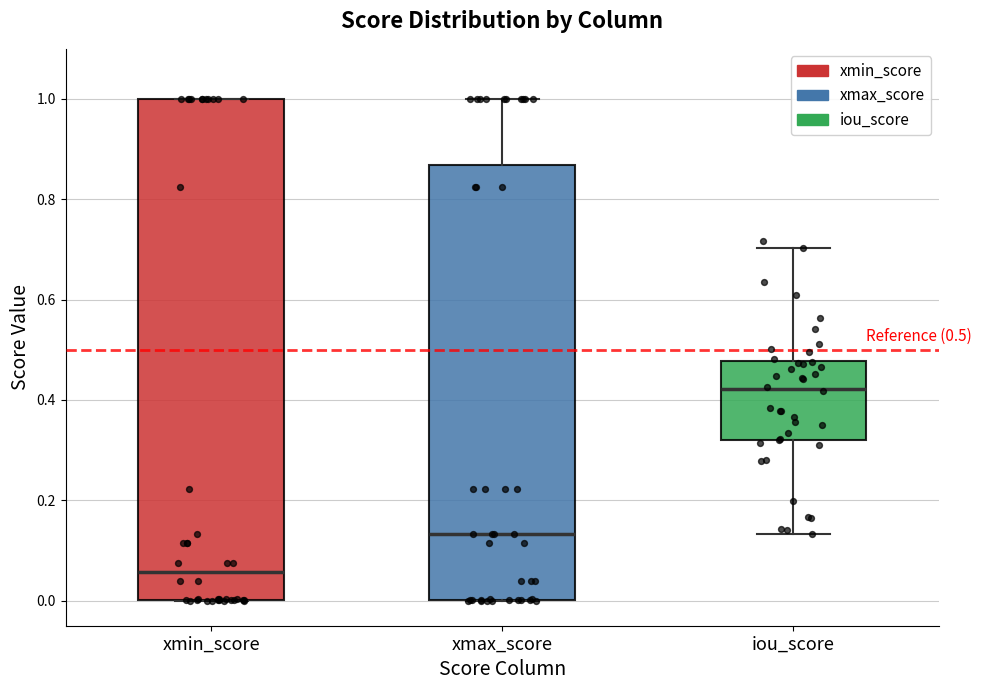

Comparing the boxes themselves (not the whiskers), which one is the tallest?

xmin_score